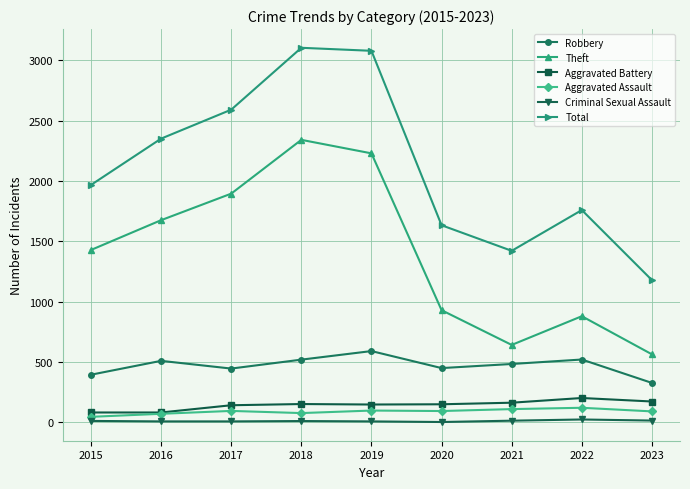

True or false: Total and Aggravated Battery intersect in this chart.

False